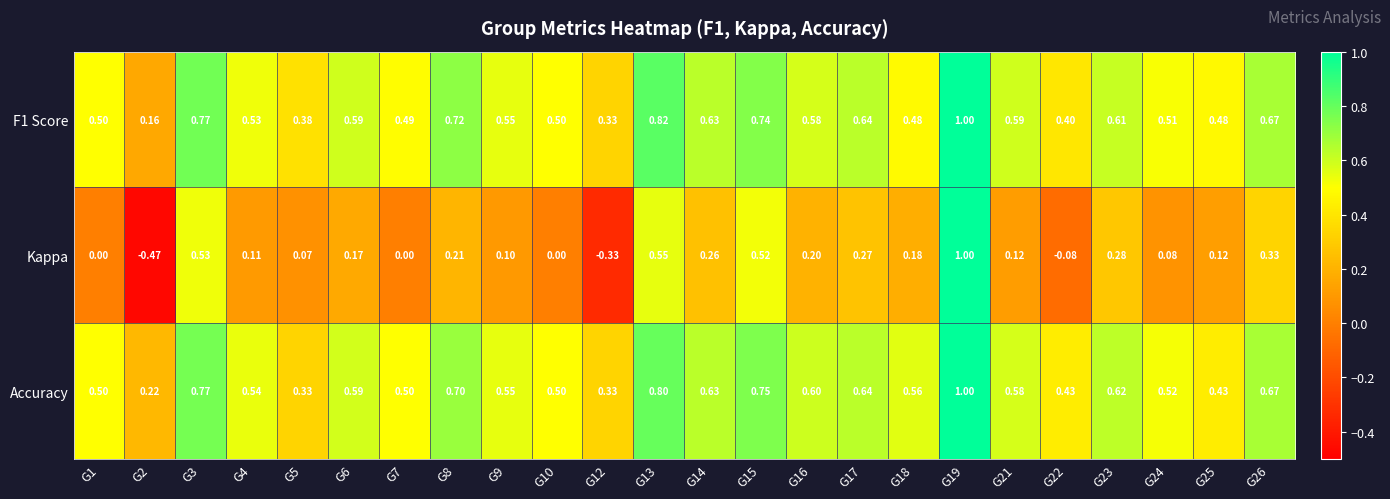

How many data points does each series have?

24